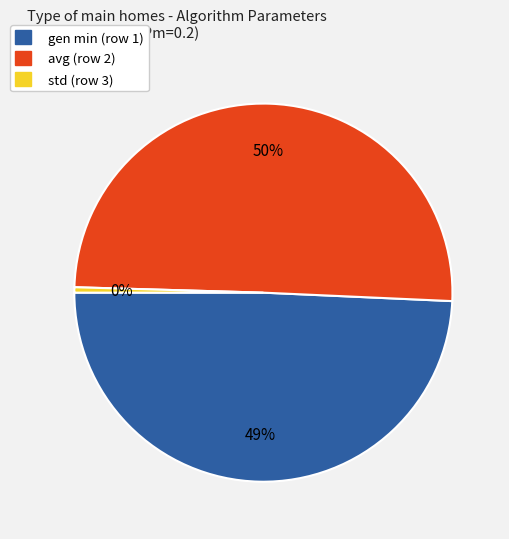

Do avg (row 2) and gen min (row 1) together represent more than half of the pie?

Yes